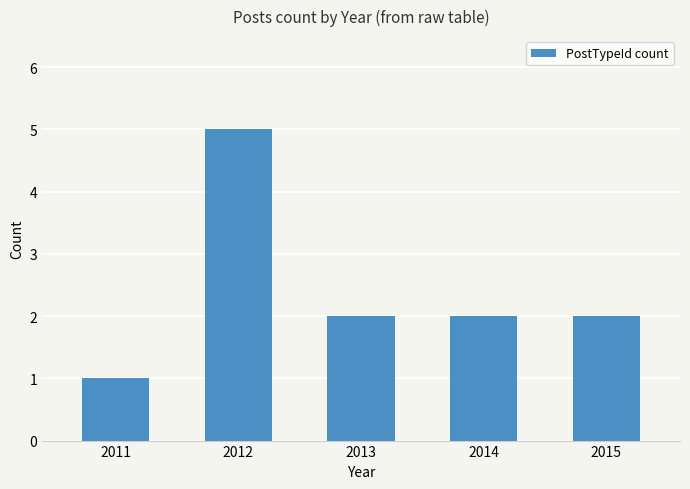

Count the values in the range 2 to 3.

3